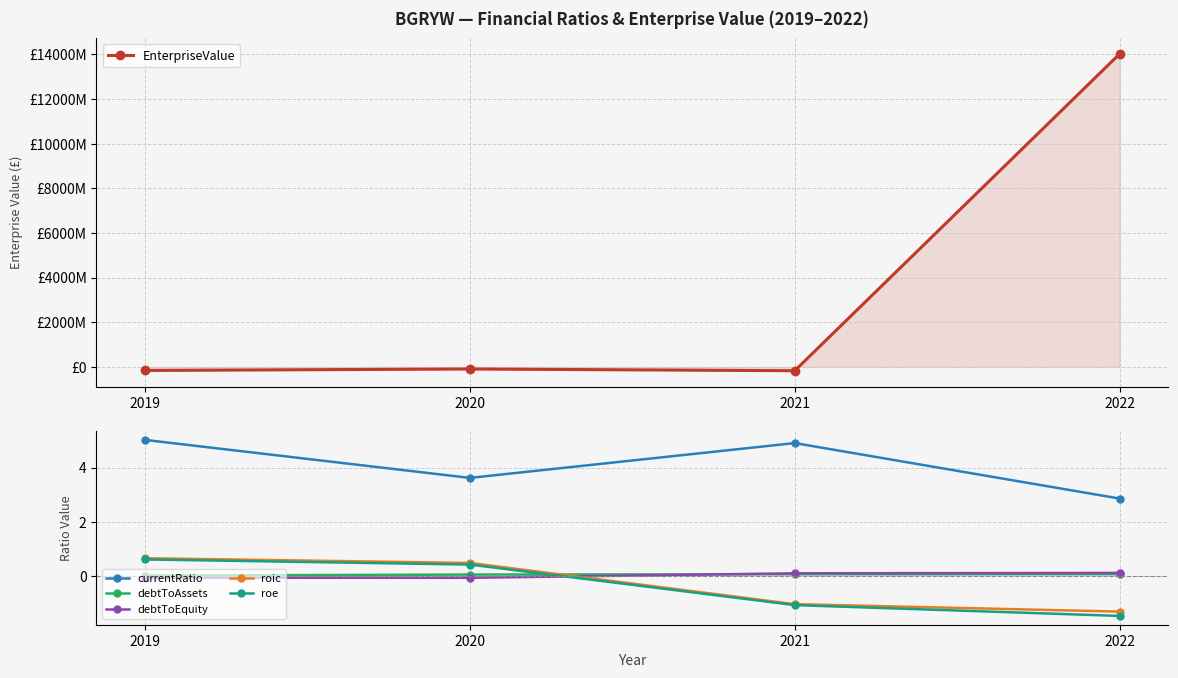

What is the highest value of the debtToEquity series?

0.1